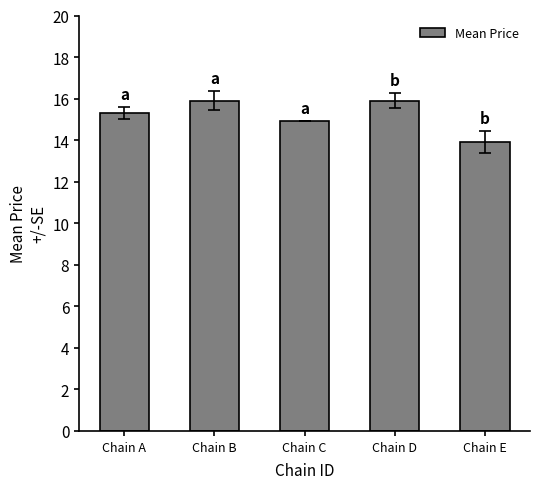

How many values are below 15?

2